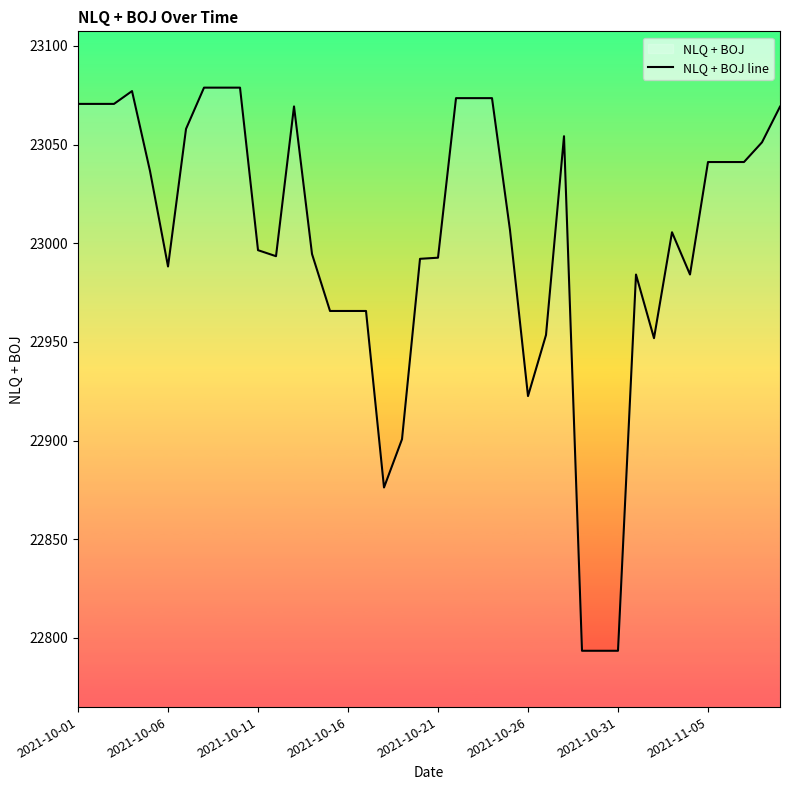

How many data points are above 23006?

20